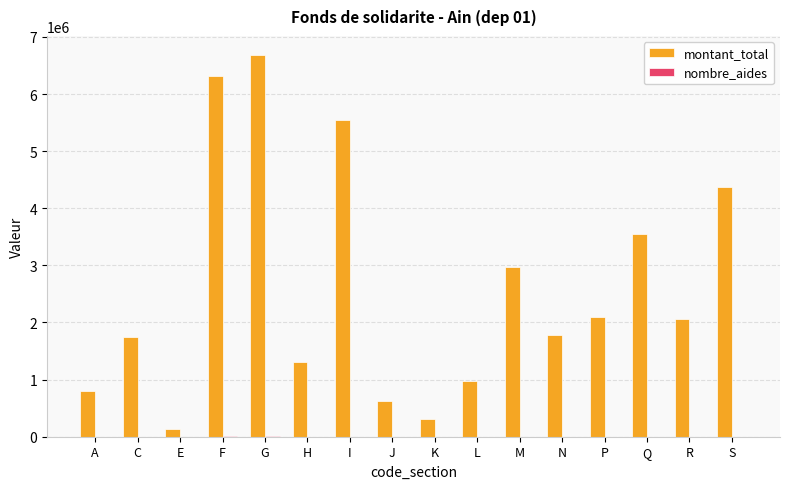

Which series changed the most between G and Q?

montant_total